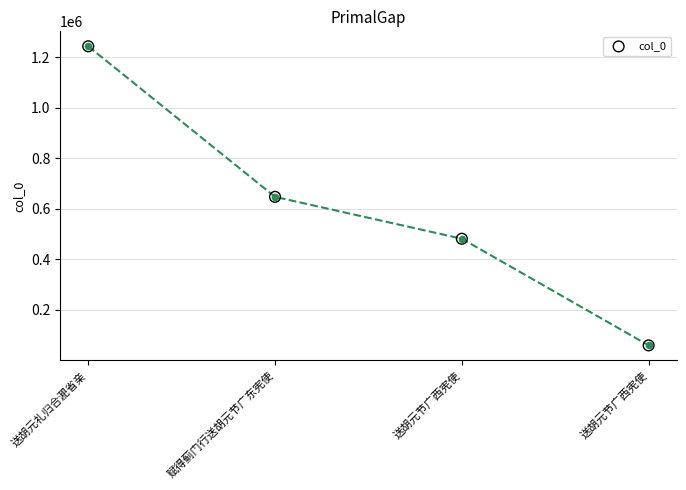

Which has a higher value, 赋得蓟门行送胡元节广东宪使 or 送胡元礼归合淝省亲?

送胡元礼归合淝省亲